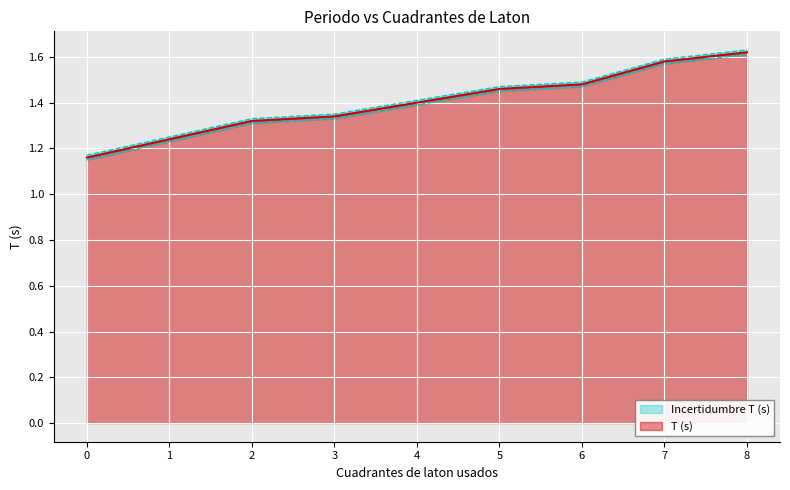

What is the smallest value displayed?

1.2